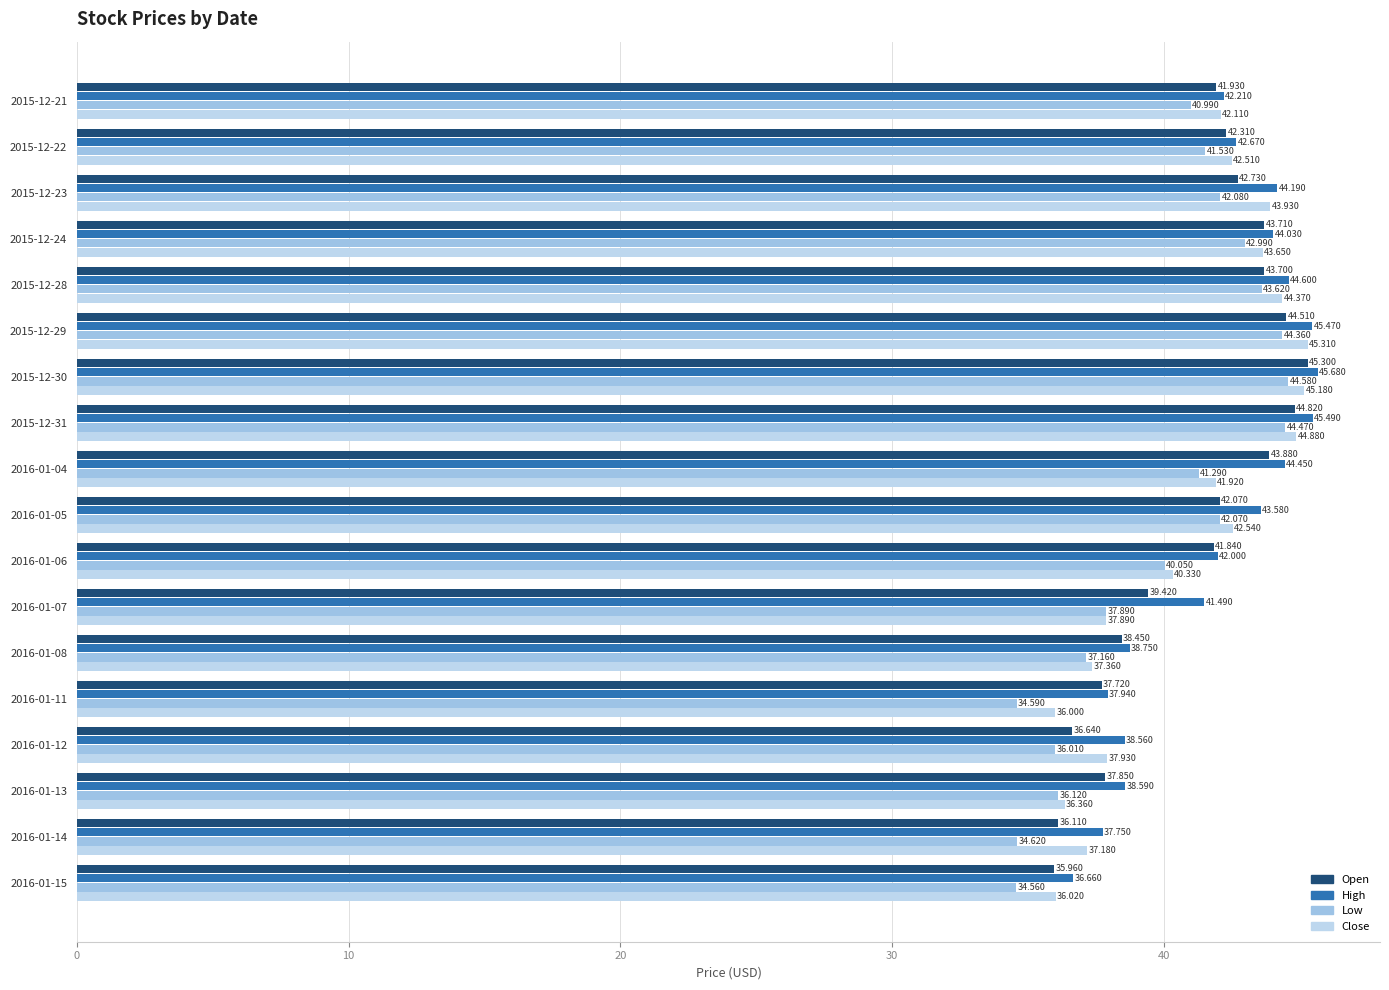

What is the smallest value displayed?

34.6